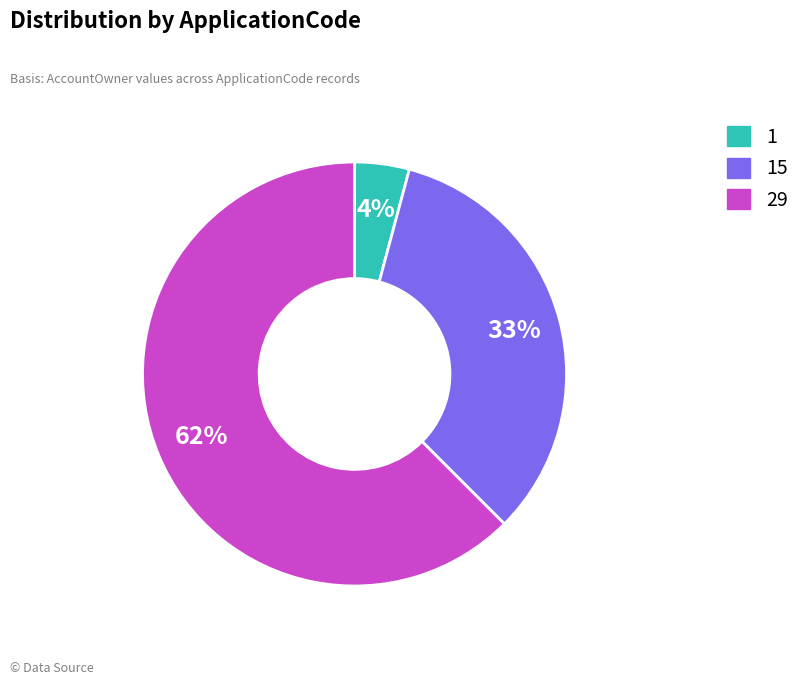

Is there any slice that represents more than half of the pie?

Yes